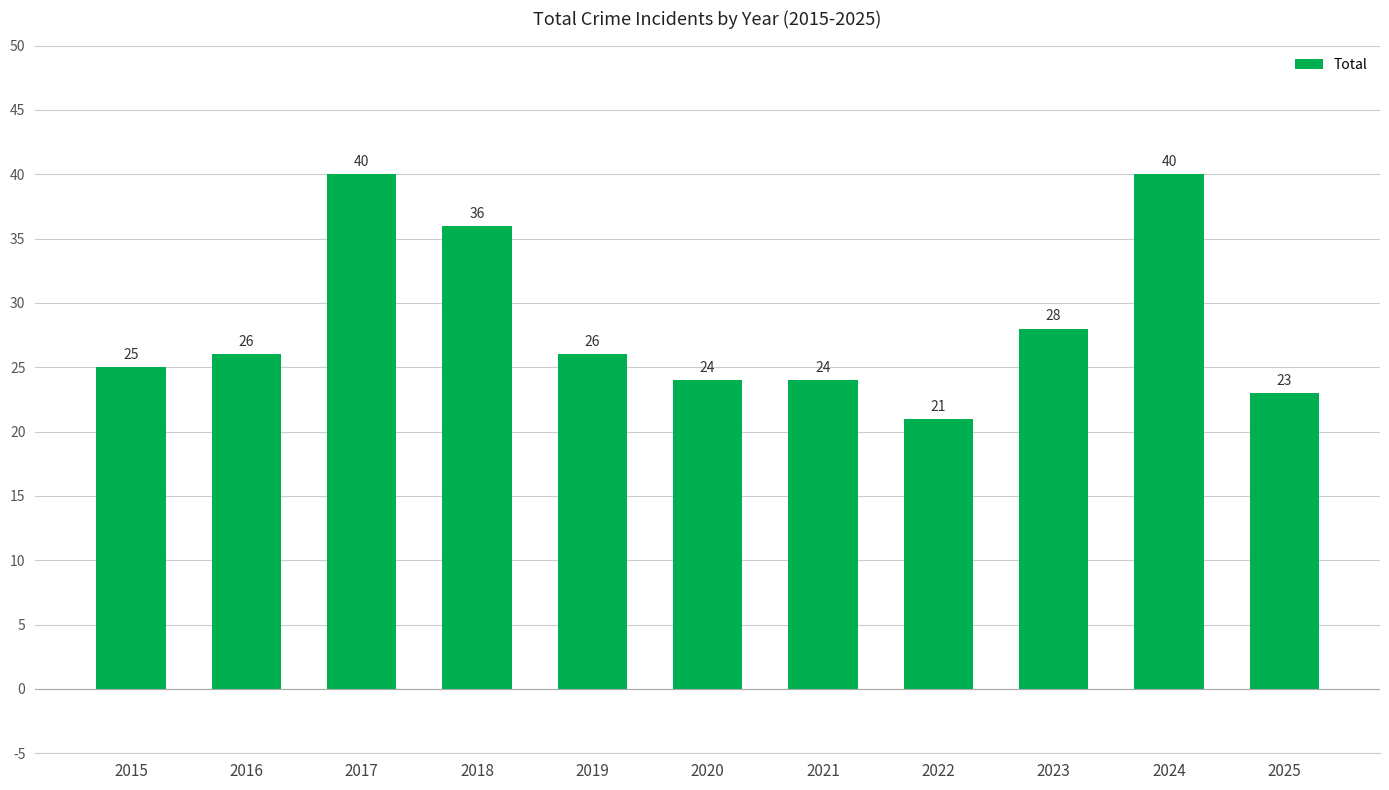

What is the average value?

28